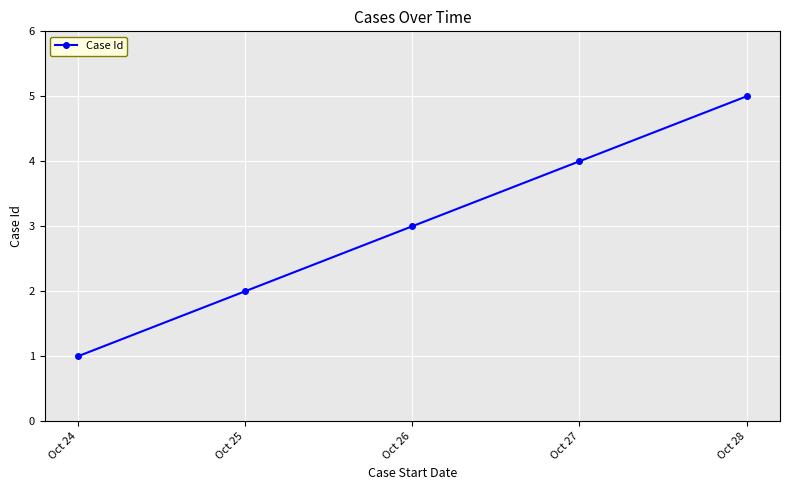

Which category has the lowest value across all series?

Oct 24